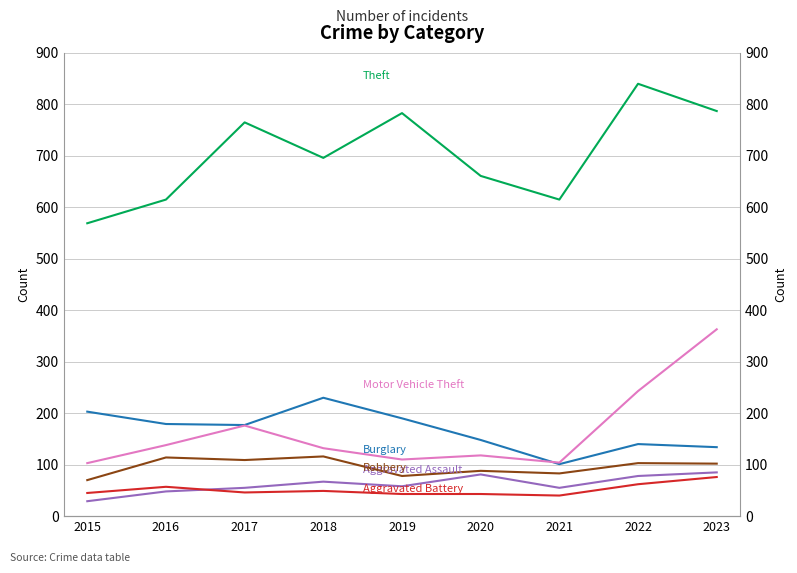

At 2016, list the series in order from smallest to largest.

Aggravated Assault, Aggravated Battery, Robbery, Motor Vehicle Theft, Burglary, Theft